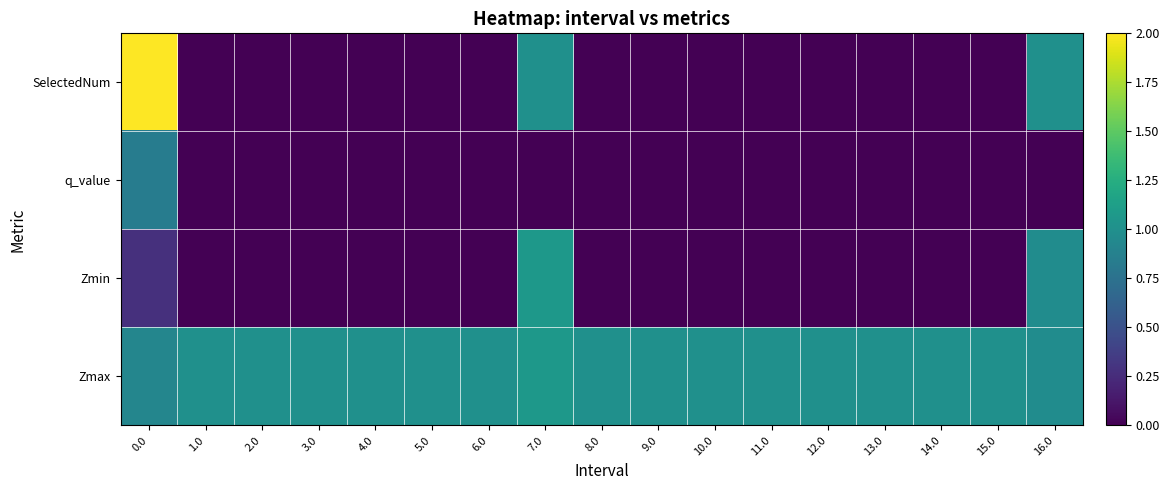

Reading right to left, list all the values displayed in this chart.

row_0: 1.0	1.0	1.0	1.0	1.0	1.0	1.0	1.0	1.0	1.1	1.0	1.0	1.0	1.0	1.0	1.0	0.9
row_1: 1.0	0.0	0.0	0.0	0.0	0.0	0.0	0.0	0.0	1.1	0.0	0.0	0.0	0.0	0.0	0.0	0.3
row_2: -0.0	0.0	0.0	0.0	0.0	0.0	0.0	0.0	0.0	-0.0	0.0	0.0	0.0	0.0	0.0	0.0	0.8
row_3: 1.0	0.0	0.0	0.0	0.0	0.0	0.0	0.0	0.0	1.0	0.0	0.0	0.0	0.0	0.0	0.0	2.0